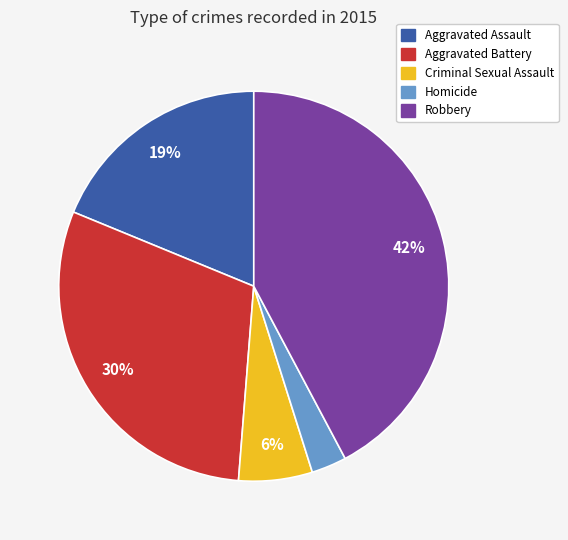

To the nearest percent, what is the combined percentage of Aggravated Battery and Aggravated Assault?

49%